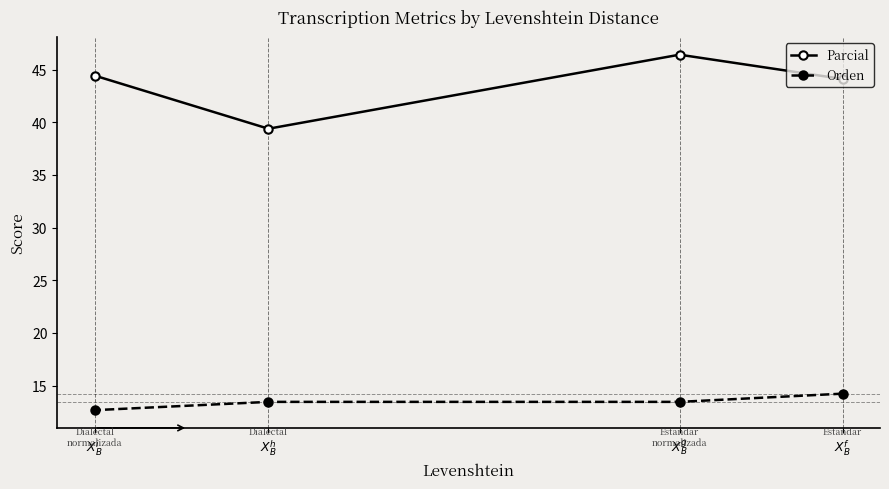

What is the difference between the Parcial values at $X^h_B$ and $X^g_B$?

7.0